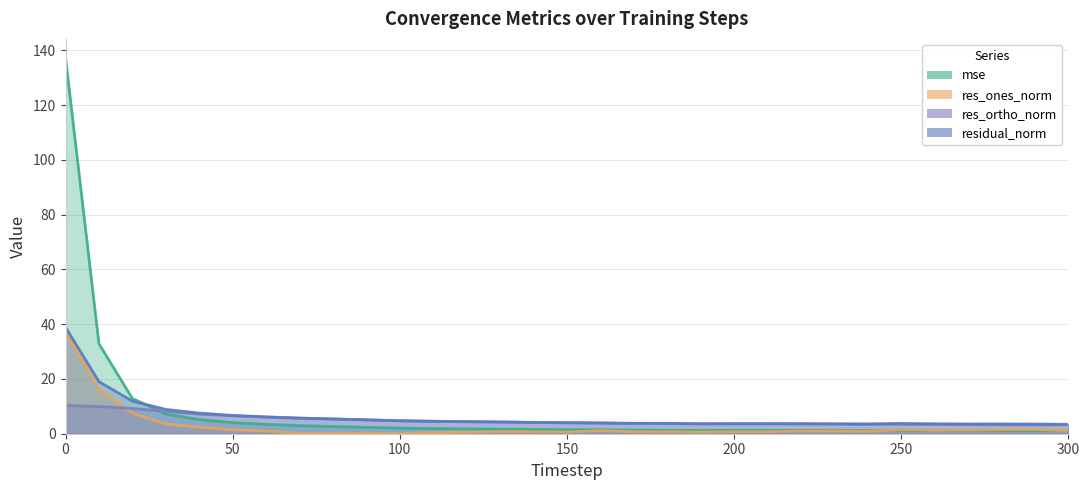

Where is mse nearest to the value 69?

10